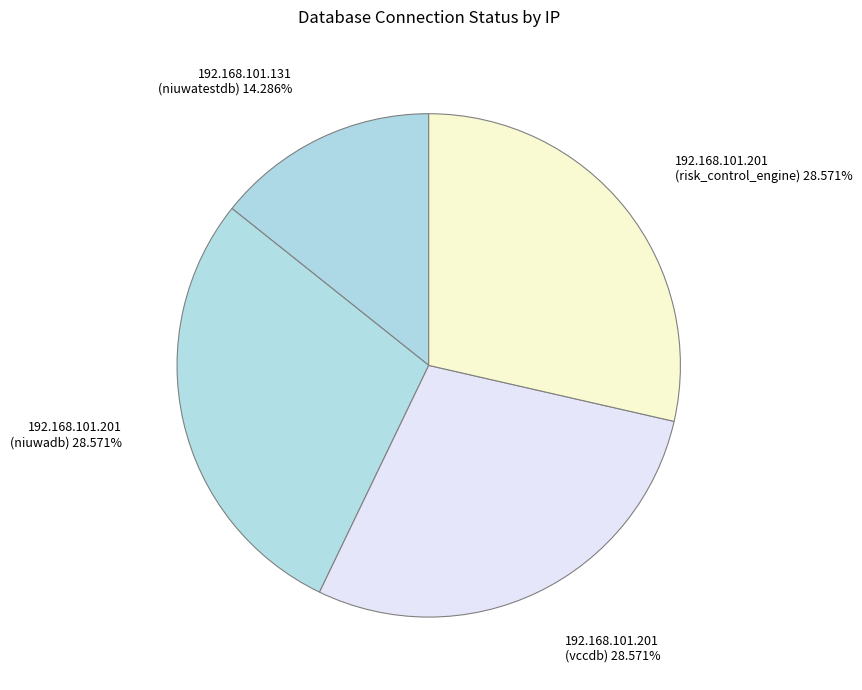

Does any single category account for the majority?

No